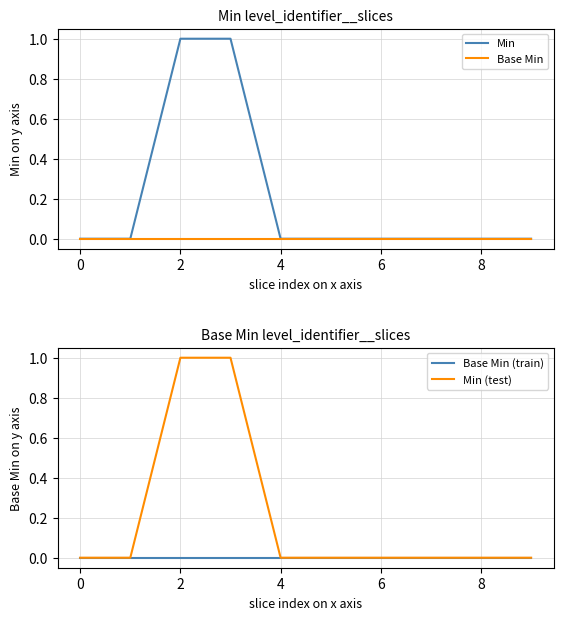

True or false: Min (test) and Base Min (train) intersect in this chart.

False